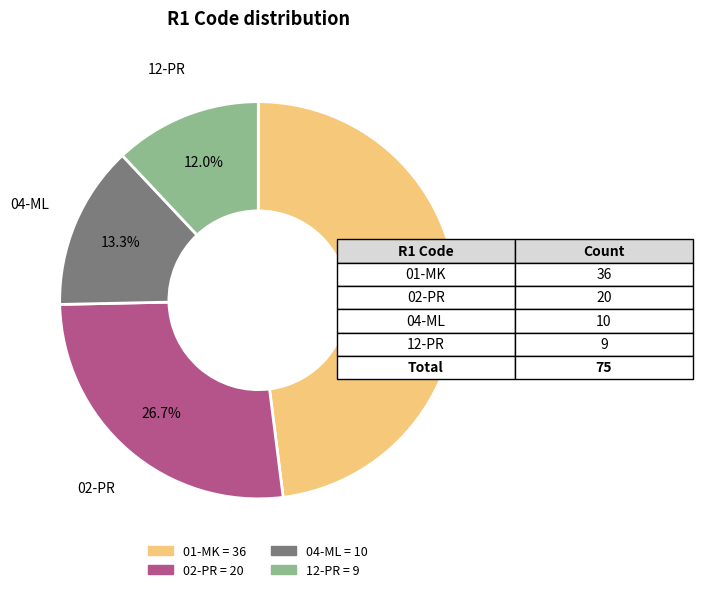

Rank the categories by value from lowest to highest.

12-PR, 04-ML, 02-PR, 01-MK